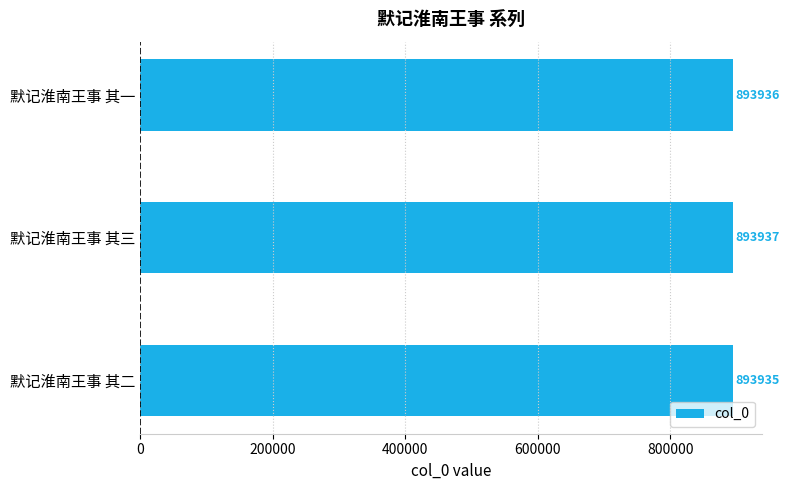

Rank the categories by value from highest to lowest.

默记淮南王事 其三, 默记淮南王事 其一, 默记淮南王事 其二